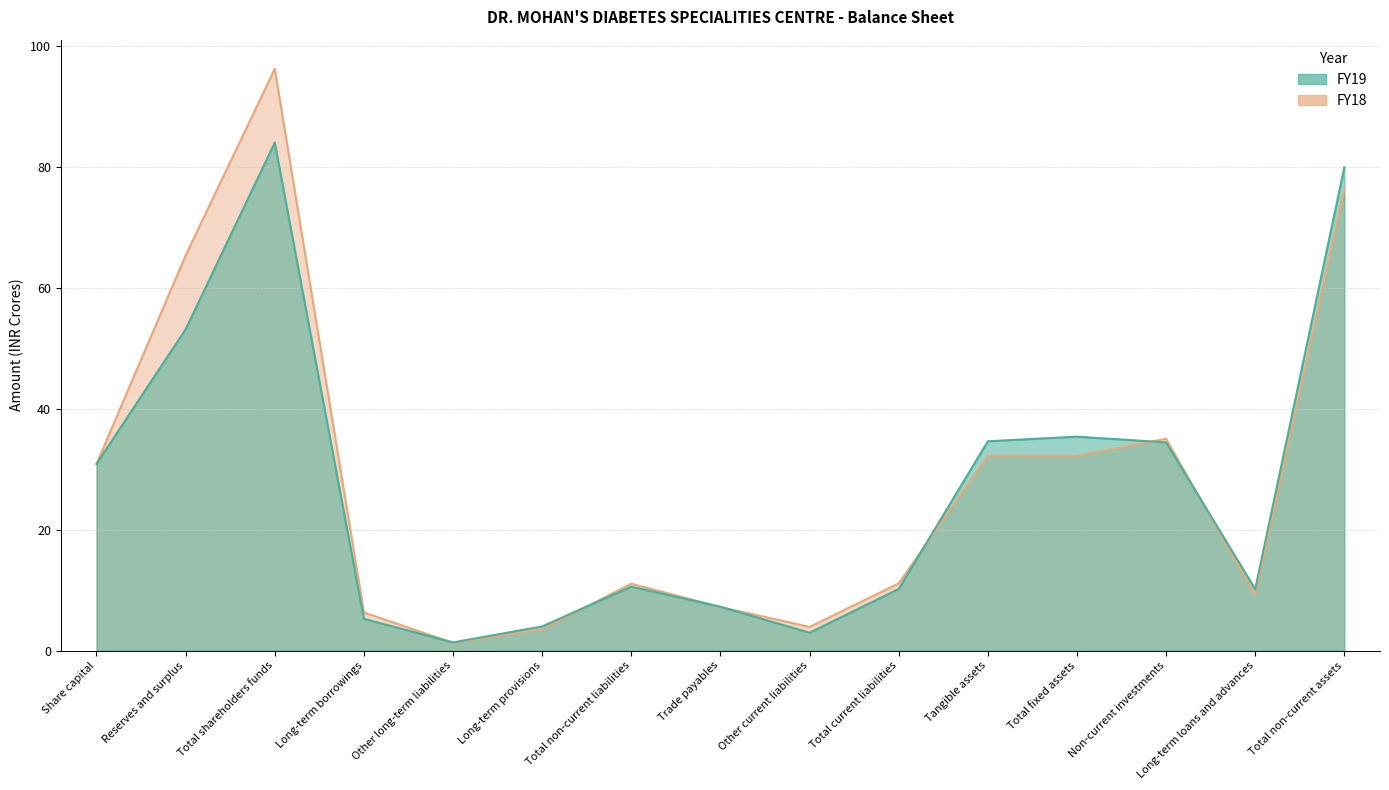

List the series in order of their peak value, lowest first.

FY19, FY18